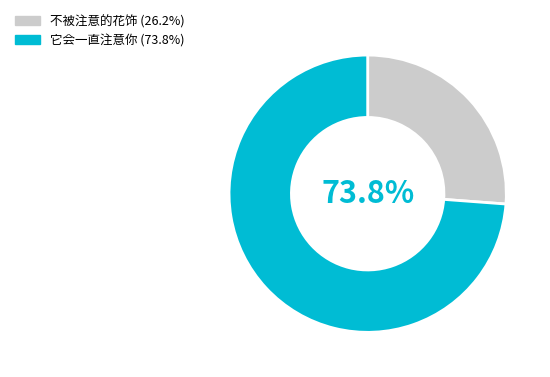

Which slice represents more than half of the pie?

它会一直注意你